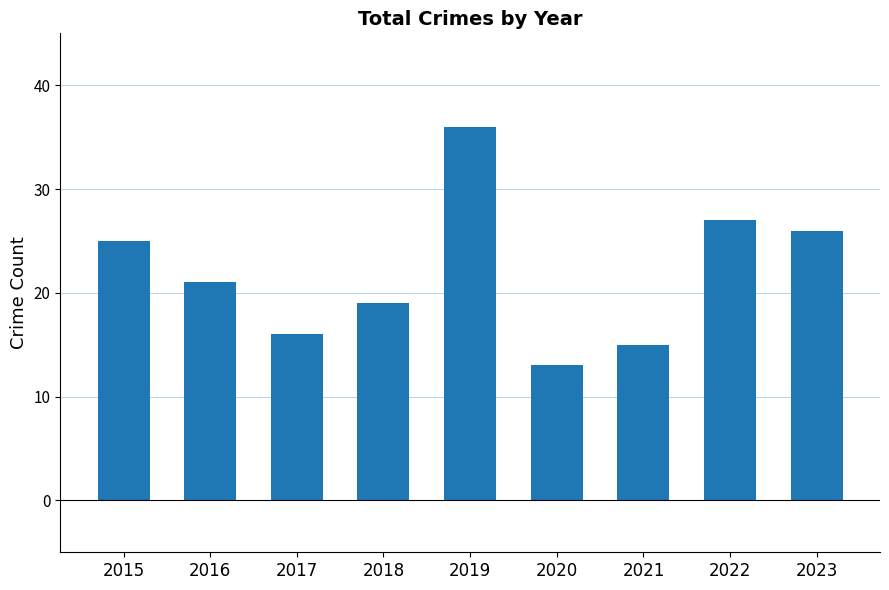

Rank the categories by value from lowest to highest.

2020, 2021, 2017, 2018, 2016, 2015, 2023, 2022, 2019